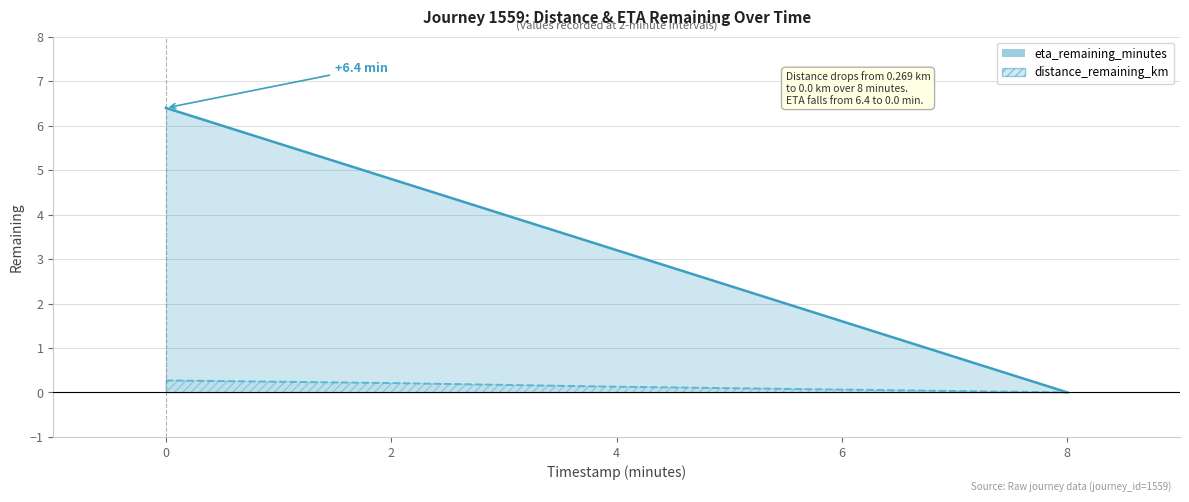

Does the chart have visible grid lines?

Yes